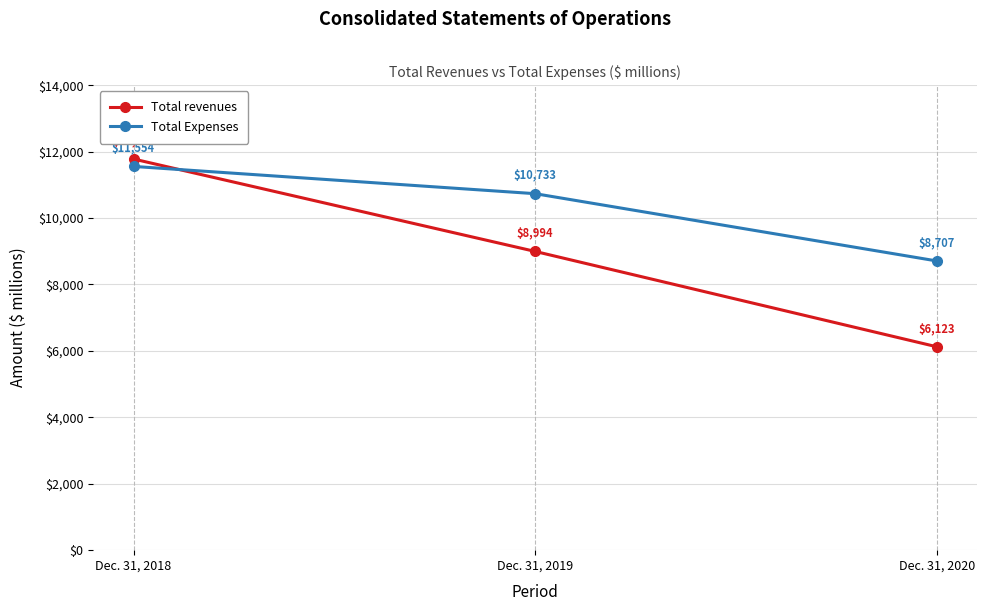

True or false: Total Expenses has a value of 10733 at Dec. 31, 2019.

True